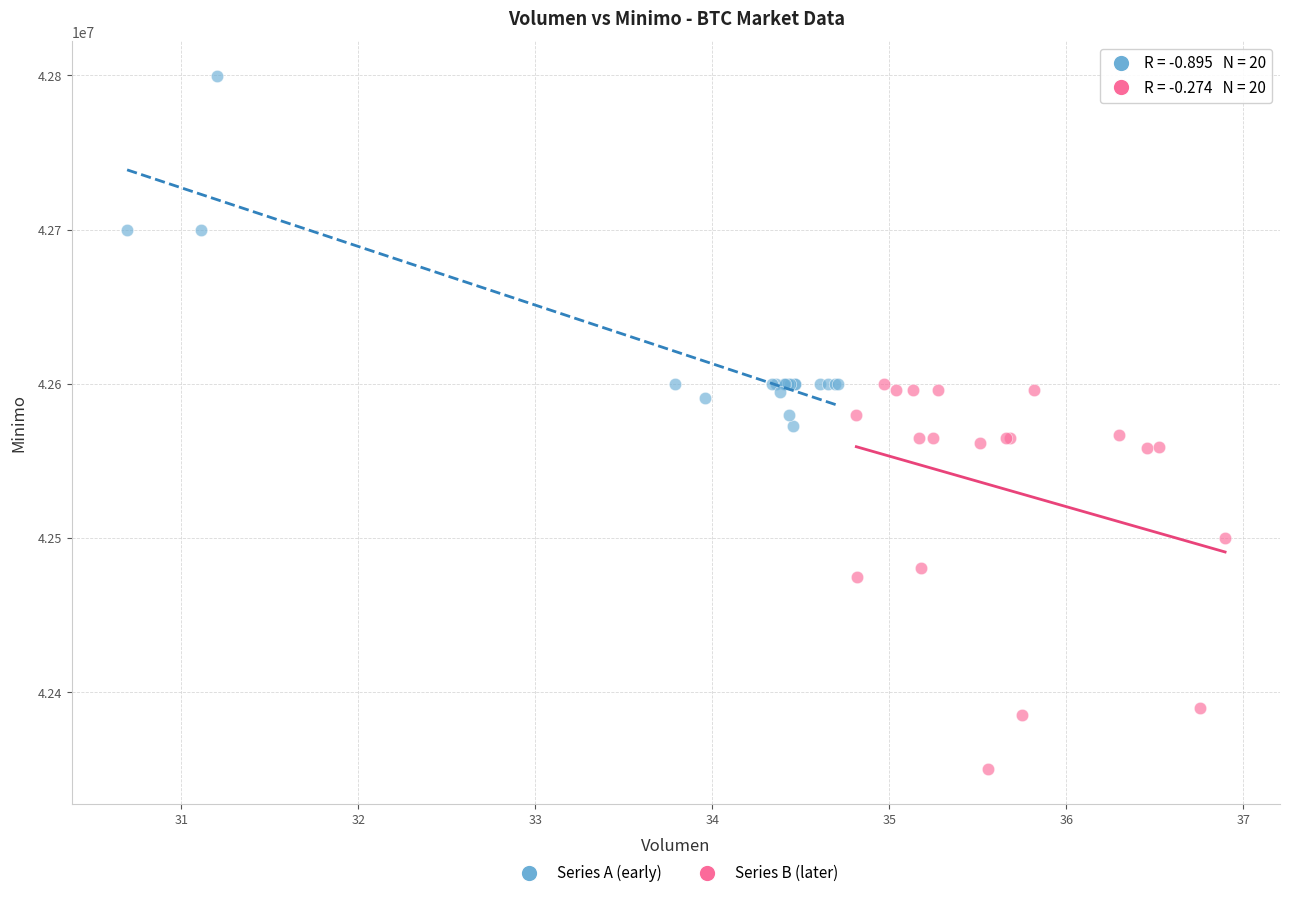

Which series reaches the maximum Y coordinate?

Series A (early)